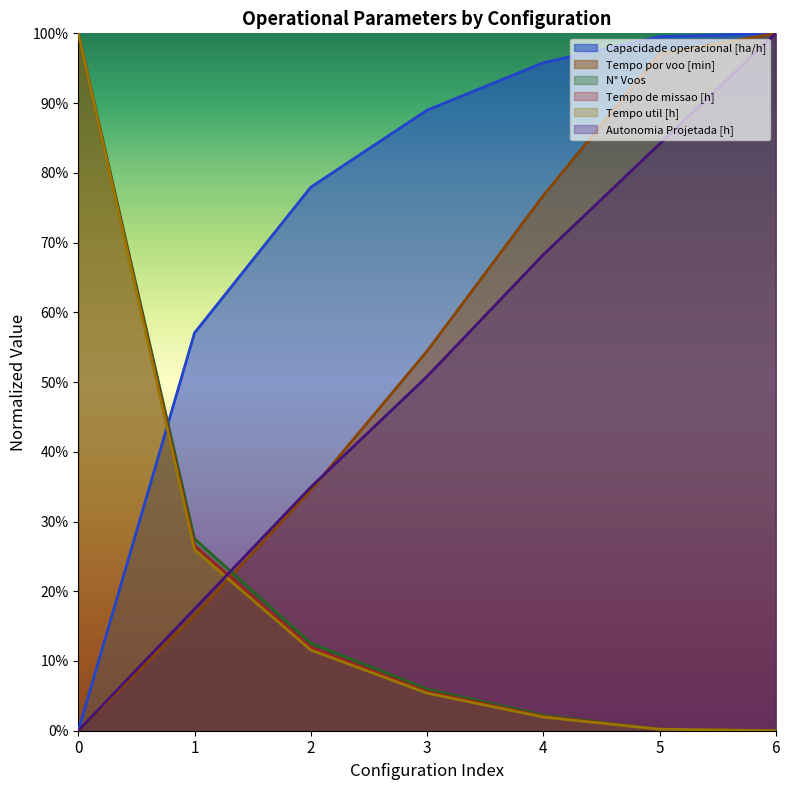

What is the greatest value displayed?

1.0